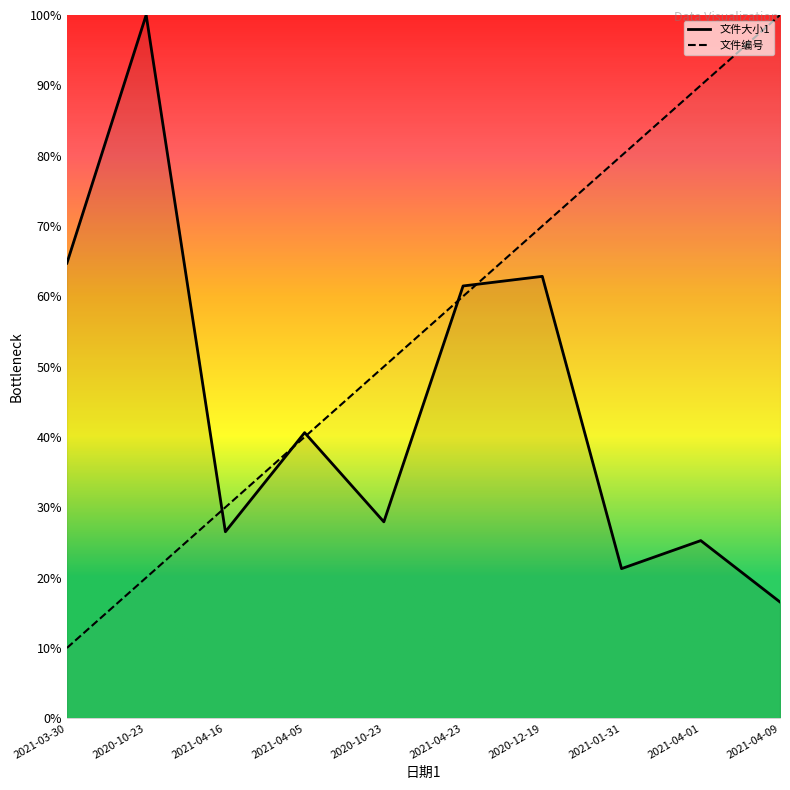

Reading left to right, extract all data points from this chart.

文件编号: 10.0	20.0	30.0	40.0	50.0	60.0	70.0	80.0	90.0	100.0
文件大小1: 64.7	100.0	26.5	40.6	27.9	61.5	62.8	21.3	25.3	16.5